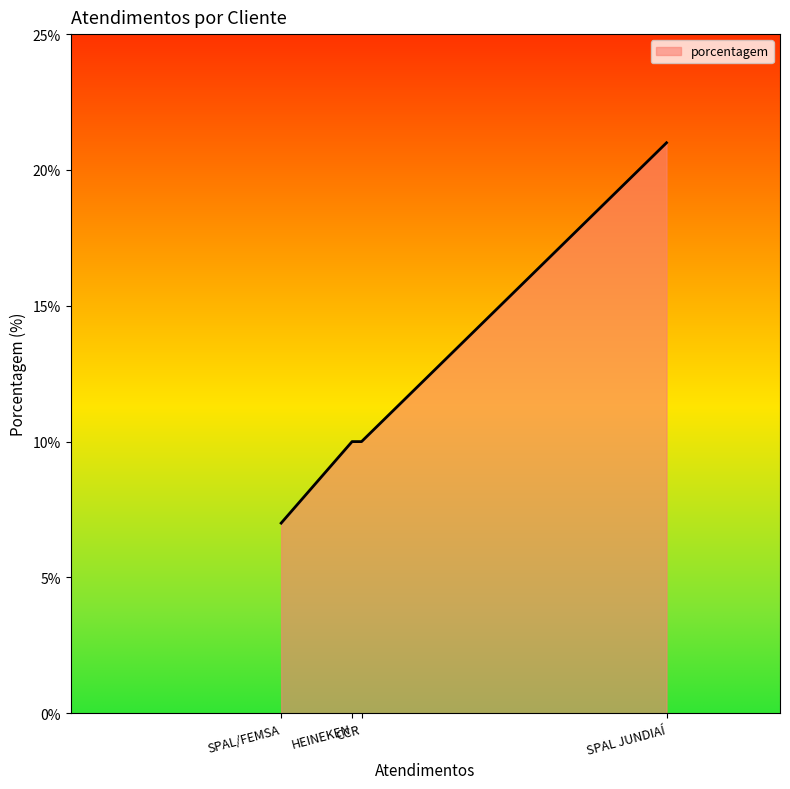

True or false: the data shows 30 at SPAL JUNDIAÍ.

False